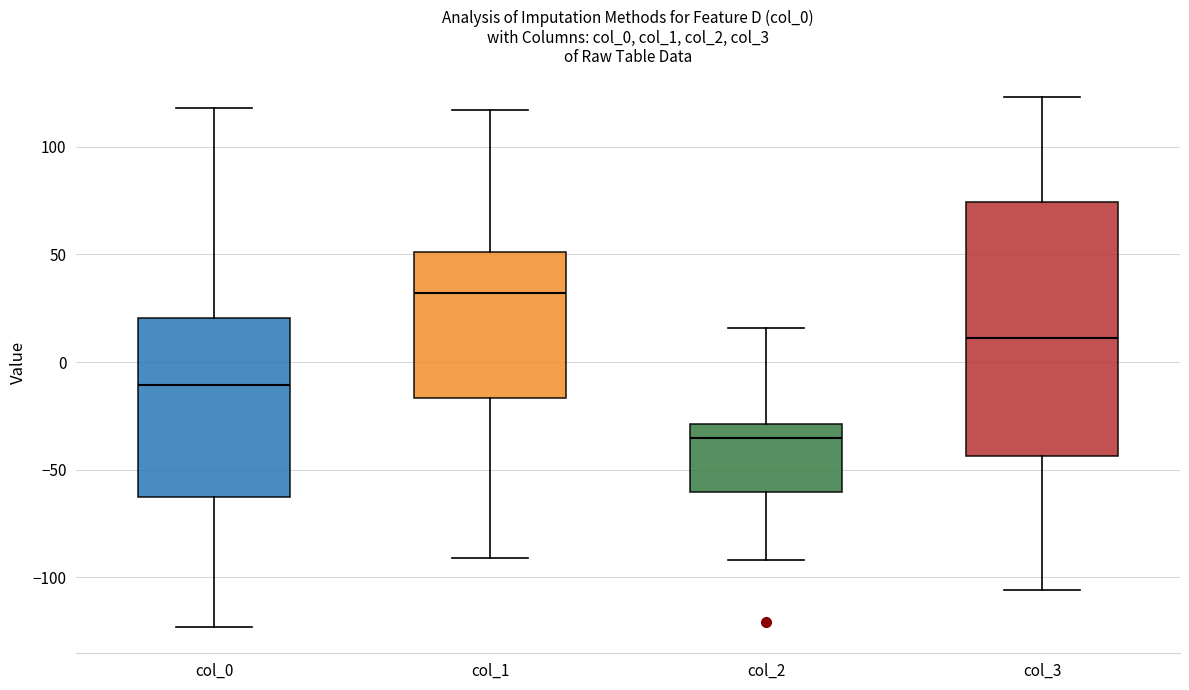

Where does the lower whisker of the box for col_3 end on the y-axis? The values are not printed on the chart, so give them approximately, as read against the axis.

-105